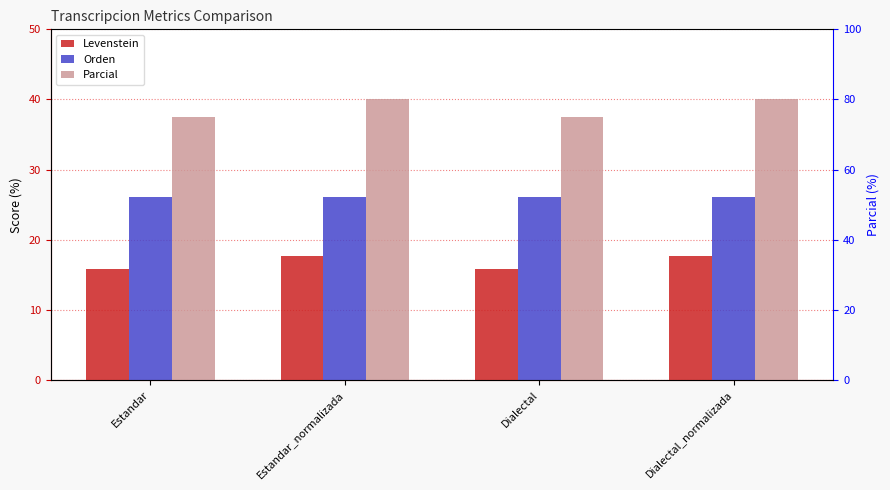

How many Levenstein values are between 15 and 17?

2